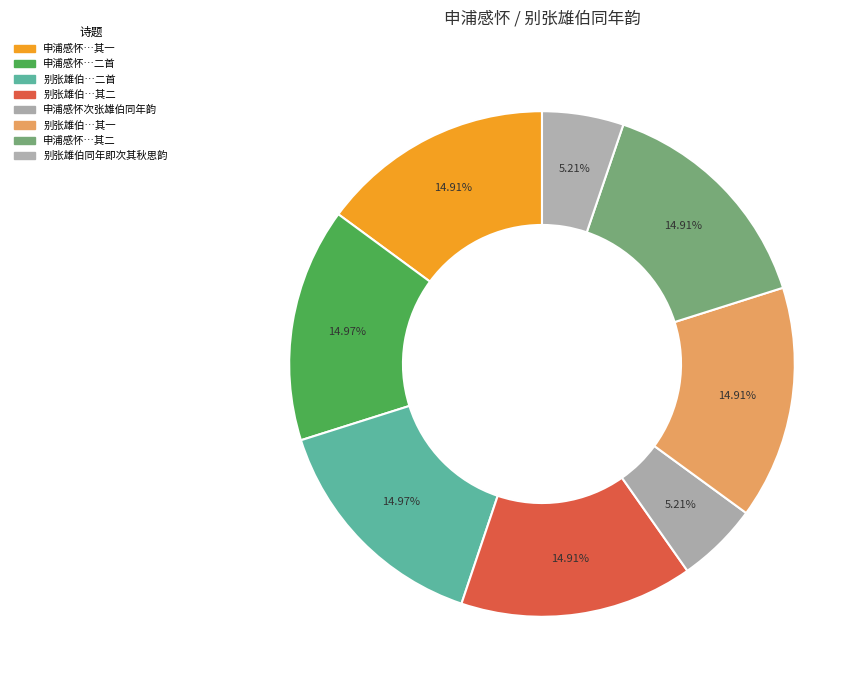

Rank the categories by value from highest to lowest.

别张雄伯同年即次其秋思韵二首, 申浦感怀次张雄伯同年韵二首, 别张雄伯同年即次其秋思韵二首 其二, 别张雄伯同年即次其秋思韵二首 其一, 申浦感怀次张雄伯同年韵二首 其二, 申浦感怀次张雄伯同年韵二首 其一, 别张雄伯同年即次其秋思韵, 申浦感怀次张雄伯同年韵